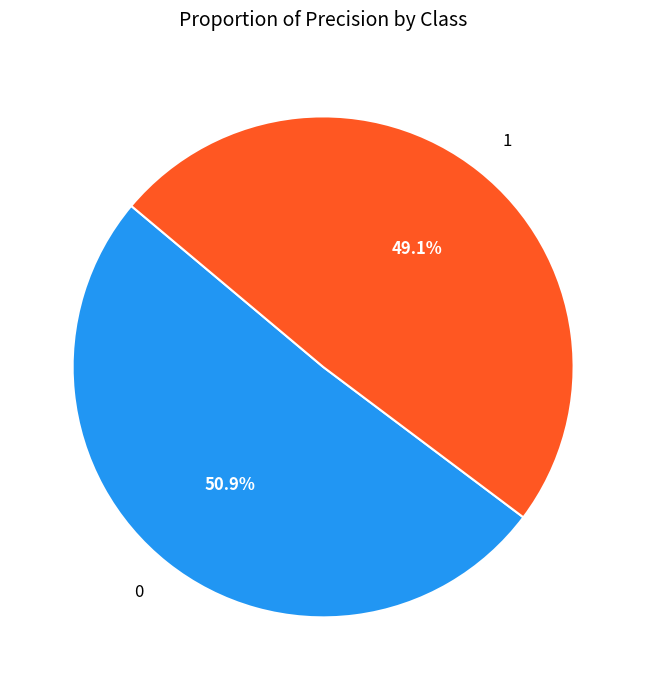

To the nearest percent, what is the difference between the largest and smallest slice percentages?

2%